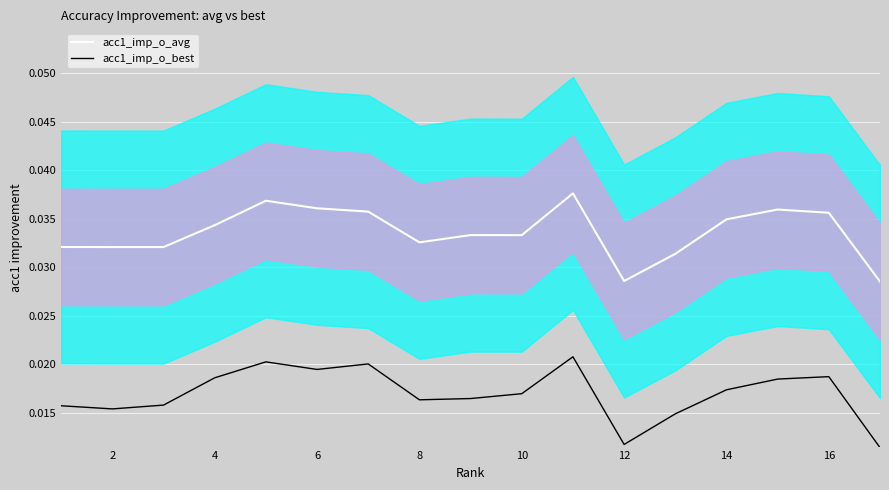

True or false: acc1_imp_o_best and acc1_imp_o_avg cross at least once.

False